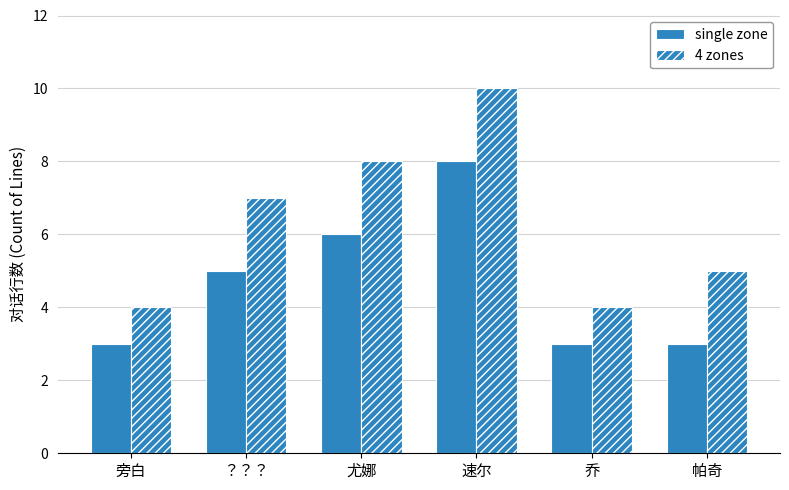

Which series has the widest spread of values?

4 zones